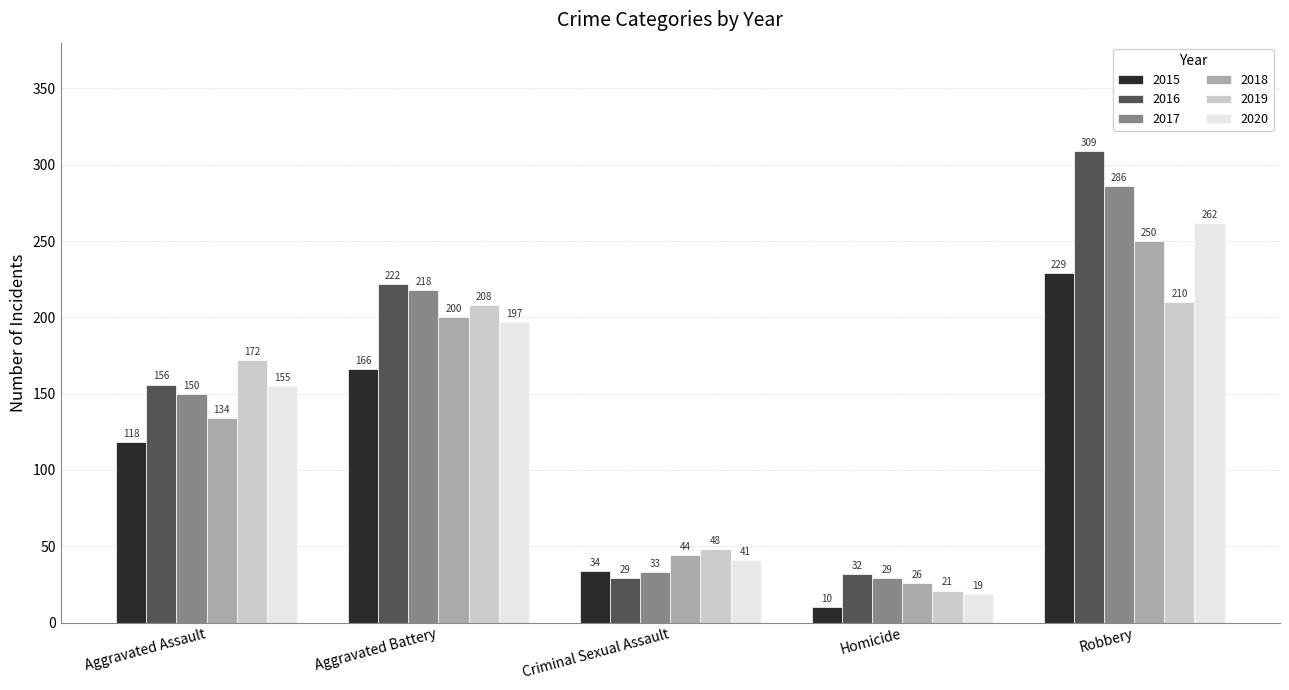

What is the spread (max minus min) of values at Homicide?

22